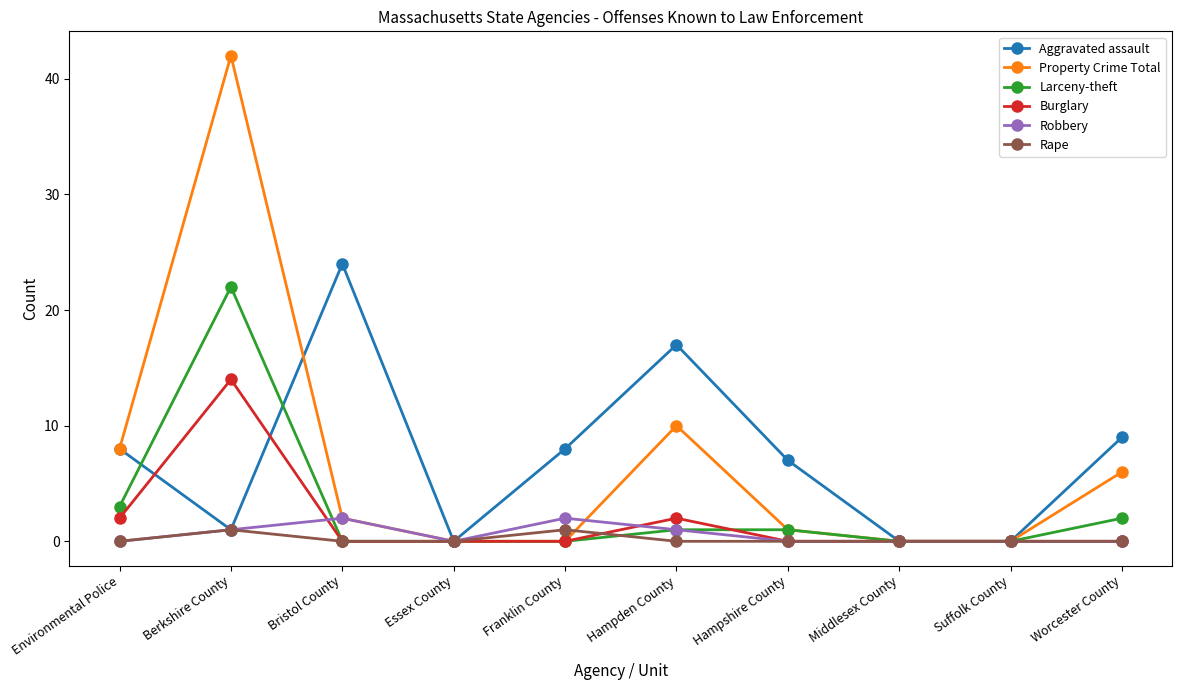

True or false: Aggravated assault has more than 2 interior local peaks.

False